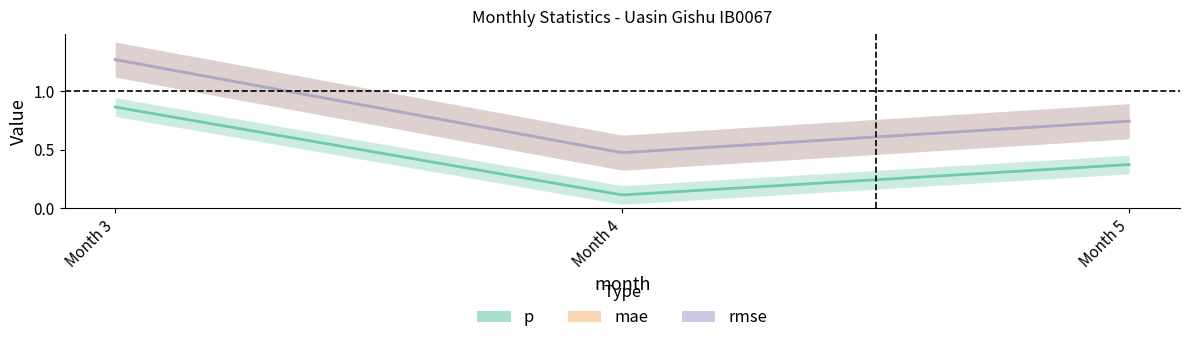

At 3, list the series in order from largest to smallest.

mae, rmse, p